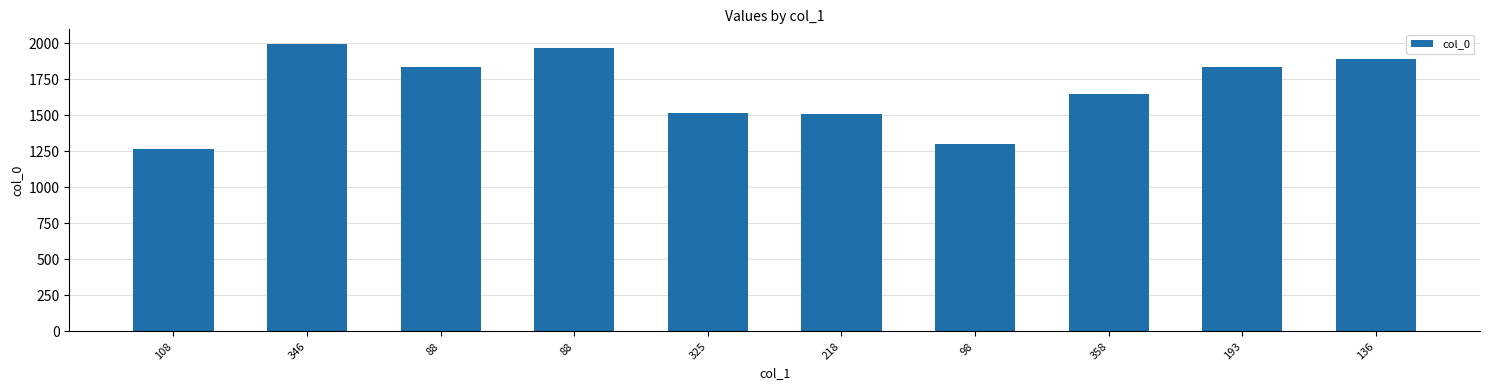

At which category does the chart reach its peak across all series?

346